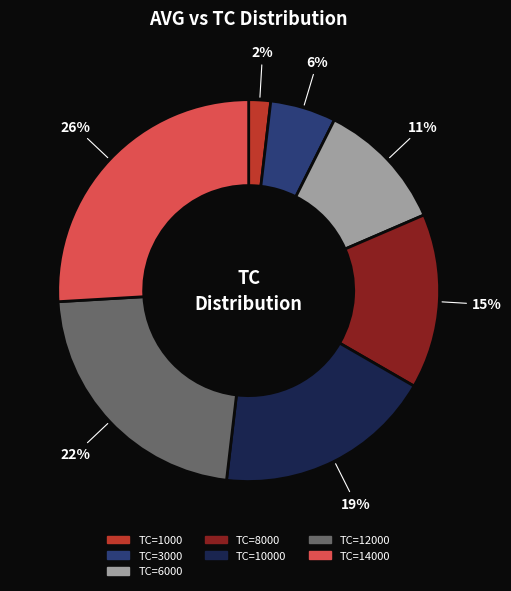

Is there any slice that represents more than half of the pie?

No